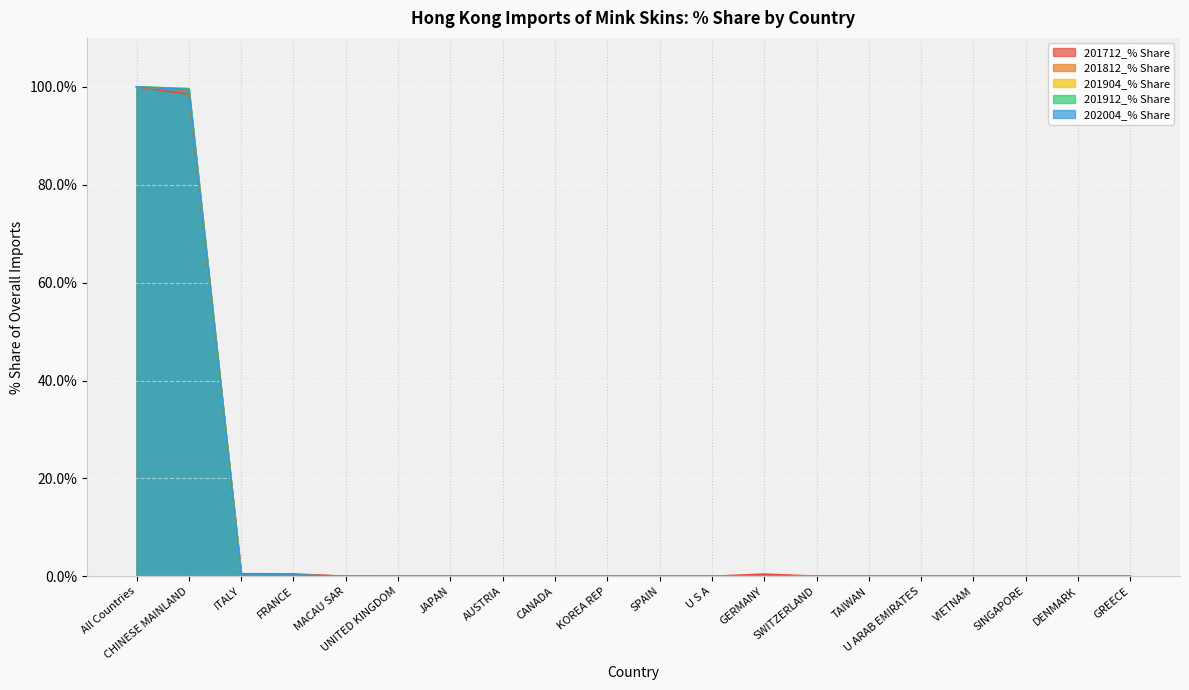

Where is the first local minimum for 201812_% Share?

UNITED KINGDOM